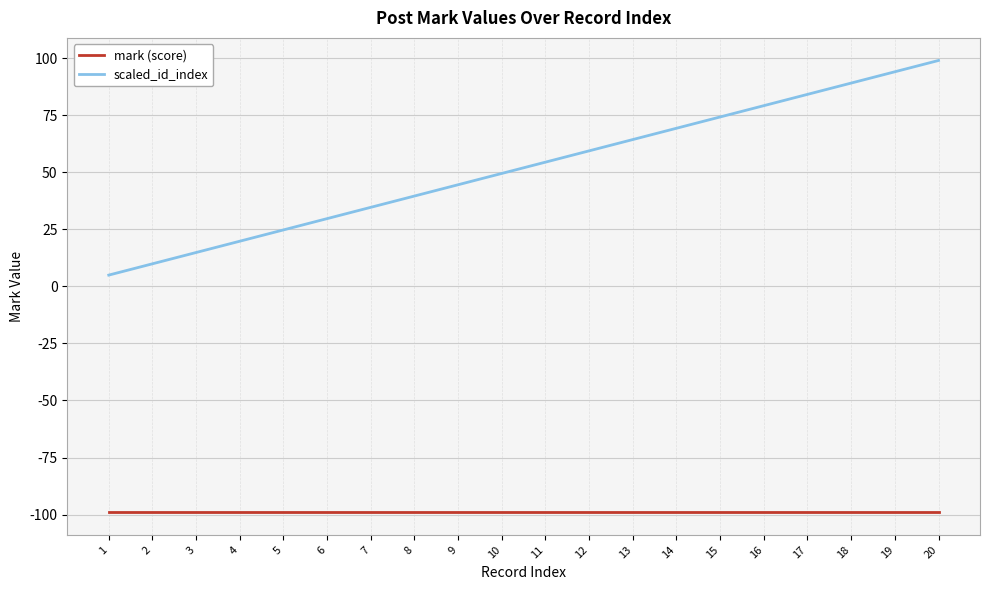

What is the maximum value for scaled_id_index?

99.0